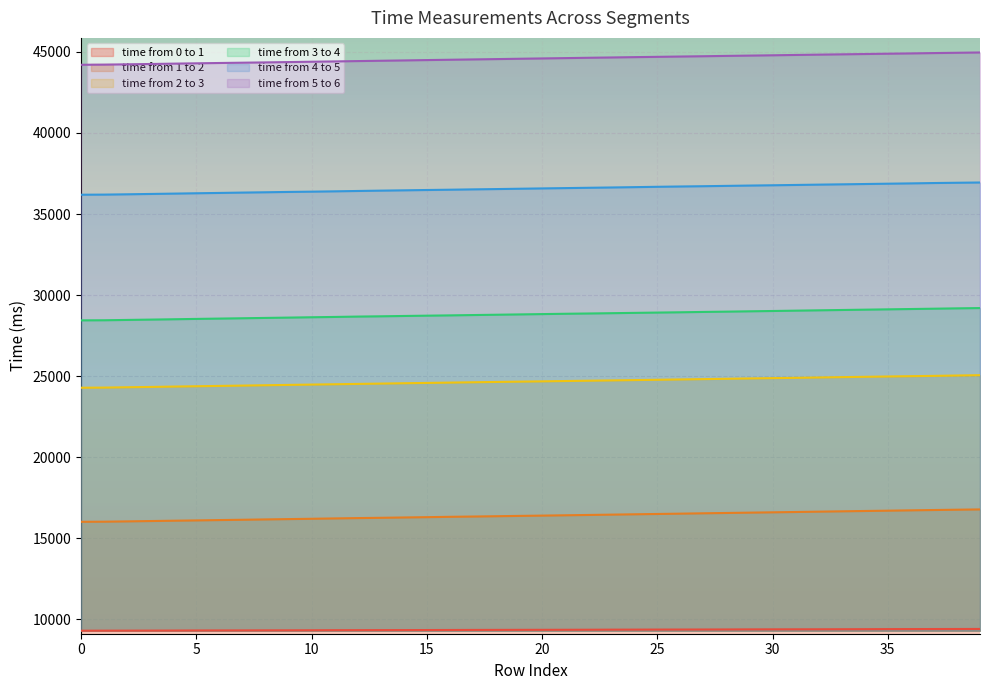

Reading left to right, list all the values displayed in this chart.

time from 0 to 1: 0=9303	1=9306	2=9308	3=9310	4=9313	5=9318	6=9320	7=9322	8=9325	9=9327	10=9330	11=9335	12=9337	13=9339	14=9341	15=9344	16=9347	17=9351	18=9353	19=9356	20=9358	21=9360	22=9363	23=9368	24=9370	25=9373	26=9375	27=9377	28=9380	29=9385	30=9387	31=9389	32=9391	33=9394	34=9397	35=9402	36=9404	37=9406	38=9408	39=9411
time from 1 to 2: 0=16019	1=16026	2=16045	3=16066	4=16086	5=16105	6=16126	7=16145	8=16166	9=16186	10=16206	11=16227	12=16248	13=16266	14=16286	15=16305	16=16327	17=16344	18=16363	19=16383	20=16401	21=16421	22=16441	23=16461	24=16482	25=16502	26=16522	27=16544	28=16564	29=16584	30=16604	31=16624	32=16645	33=16666	34=16686	35=16705	36=16726	37=16746	38=16765	39=16783
time from 2 to 3: 0=24288	1=24296	2=24317	3=24336	4=24359	5=24379	6=24400	7=24420	8=24441	9=24462	10=24482	11=24502	12=24523	13=24543	14=24565	15=24584	16=24604	17=24625	18=24644	19=24663	20=24681	21=24701	22=24720	23=24739	24=24759	25=24778	26=24799	27=24819	28=24839	29=24860	30=24879	31=24898	32=24920	33=24941	34=24961	35=24981	36=25000	37=25019	38=25041	39=25061
time from 3 to 4: 0=28443	1=28449	2=28469	3=28489	4=28510	5=28532	6=28552	7=28572	8=28593	9=28613	10=28634	11=28653	12=28676	13=28693	14=28713	15=28732	16=28750	17=28770	18=28789	19=28809	20=28829	21=28849	22=28866	23=28885	24=28904	25=28923	26=28941	27=28962	28=28980	29=29001	30=29020	31=29041	32=29062	33=29082	34=29102	35=29122	36=29142	37=29162	38=29183	39=29201
time from 4 to 5: 0=36191	1=36198	2=36217	3=36238	4=36259	5=36281	6=36301	7=36323	8=36342	9=36363	10=36380	11=36400	12=36422	13=36443	14=36462	15=36482	16=36500	17=36521	18=36539	19=36560	20=36580	21=36599	22=36619	23=36638	24=36658	25=36680	26=36699	27=36716	28=36736	29=36756	30=36774	31=36793	32=36813	33=36832	34=36851	35=36871	36=36890	37=36912	38=36929	39=36945
time from 5 to 6: 0=44206	1=44214	2=44234	3=44253	4=44275	5=44295	6=44315	7=44333	8=44352	9=44372	10=44393	11=44412	12=44433	13=44453	14=44473	15=44495	16=44515	17=44535	18=44555	19=44576	20=44596	21=44616	22=44637	23=44656	24=44676	25=44695	26=44714	27=44732	28=44753	29=44771	30=44790	31=44811	32=44830	33=44849	34=44868	35=44888	36=44906	37=44927	38=44945	39=44964